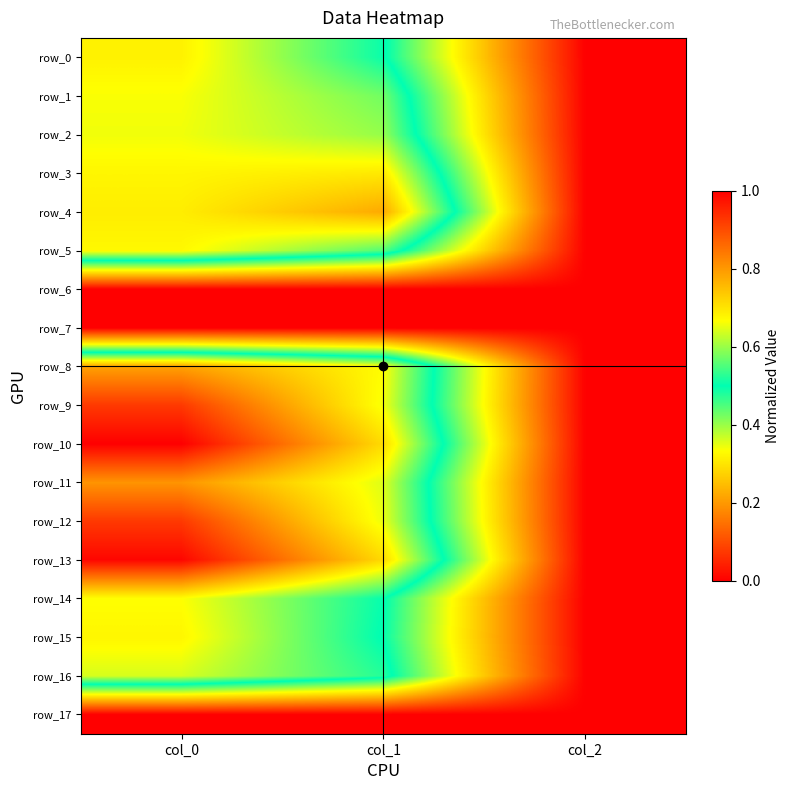

Which series has the largest total across all categories?

row_10